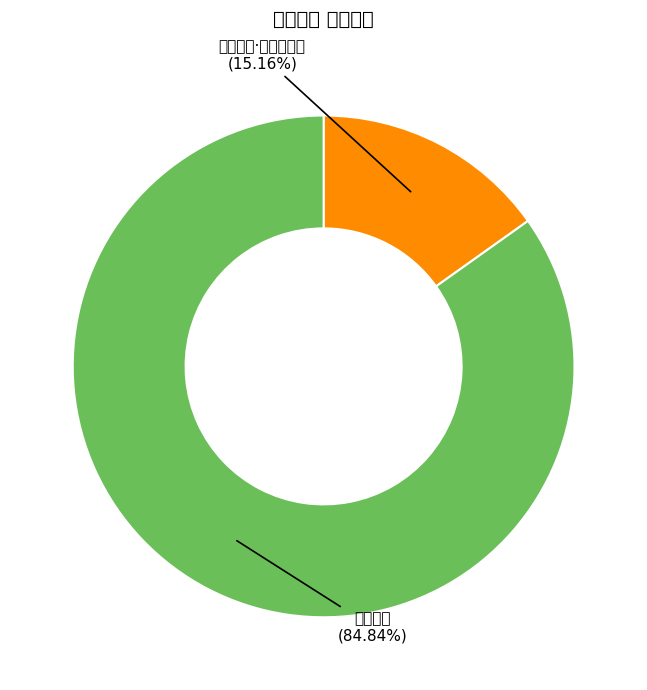

To the nearest percent, what is the average slice percentage?

50%